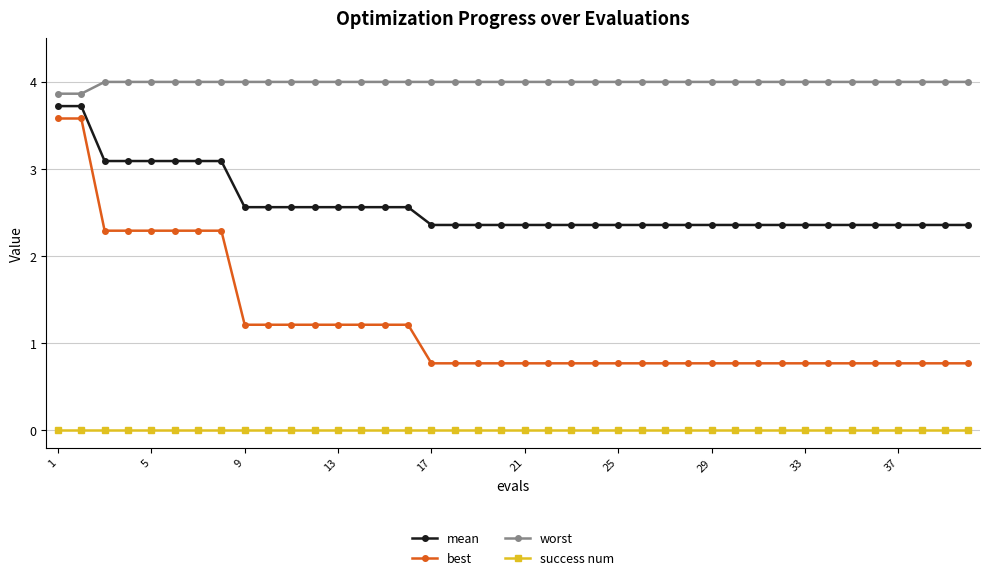

What is the value of the mean point at the 6th from the left?

3.1